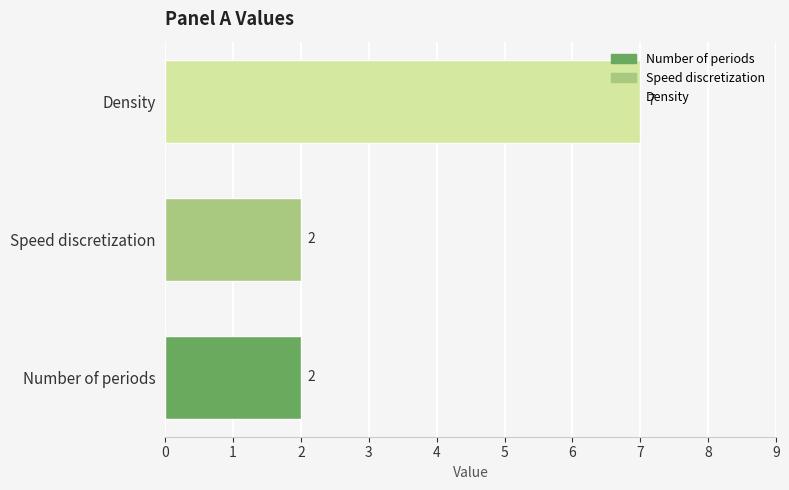

How many bars are there in total?

3